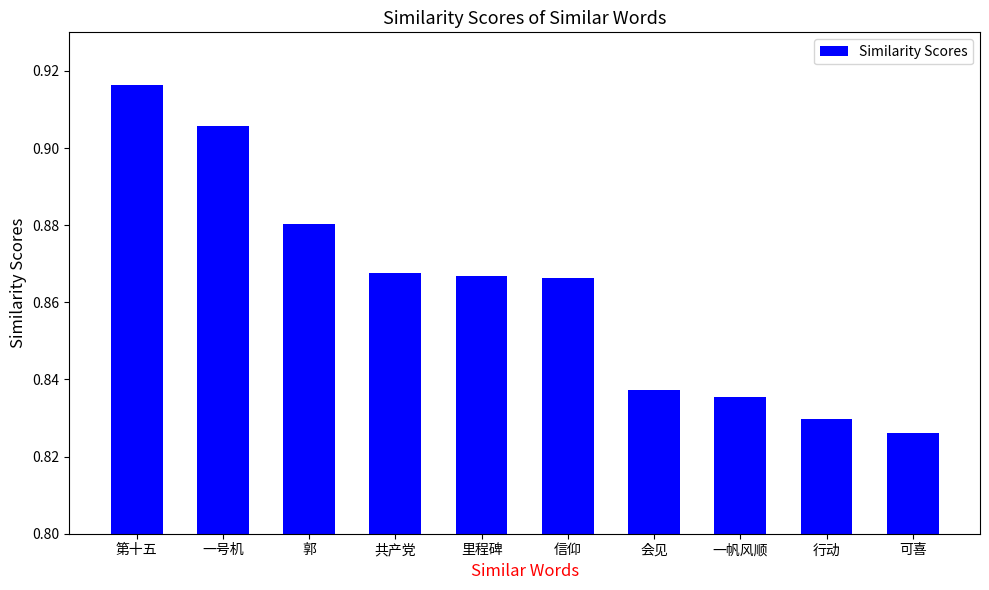

How many values are between 0 and 1?

10